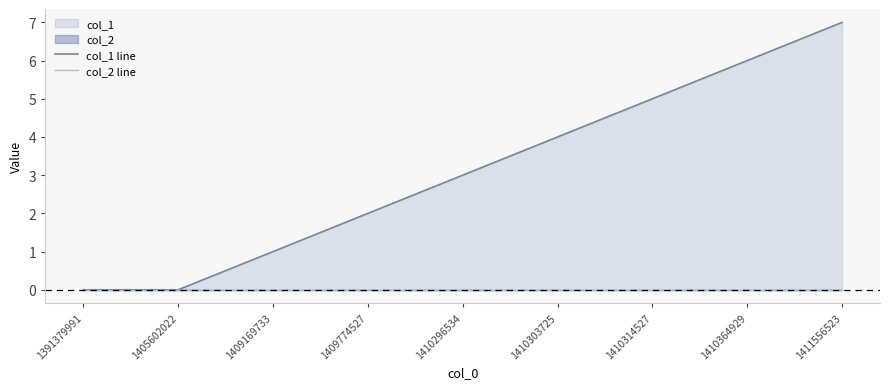

How many distinct data groups are displayed?

2